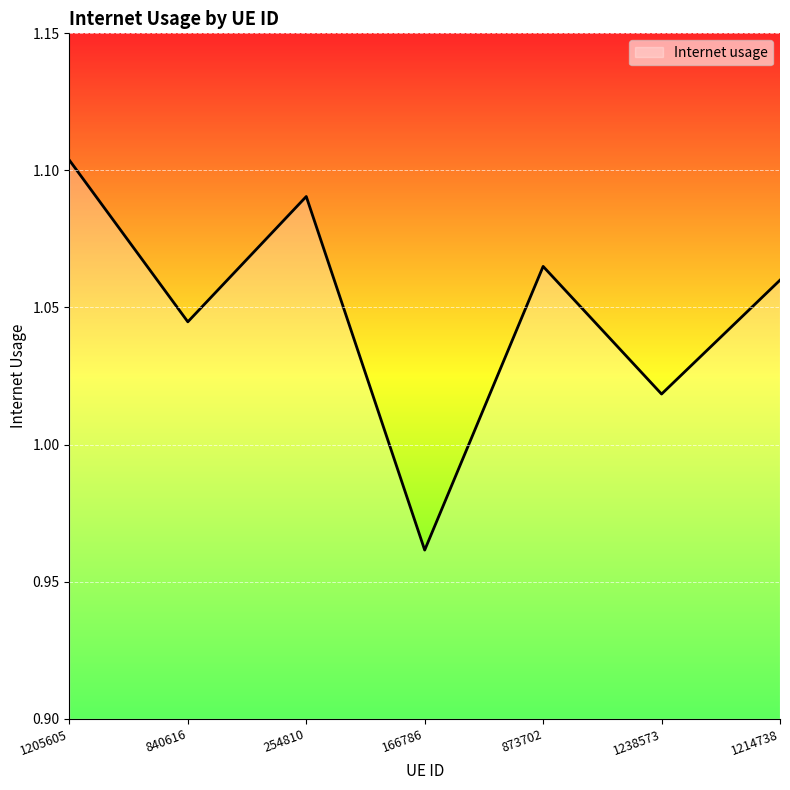

At which category does the data reach its first local valley?

840616